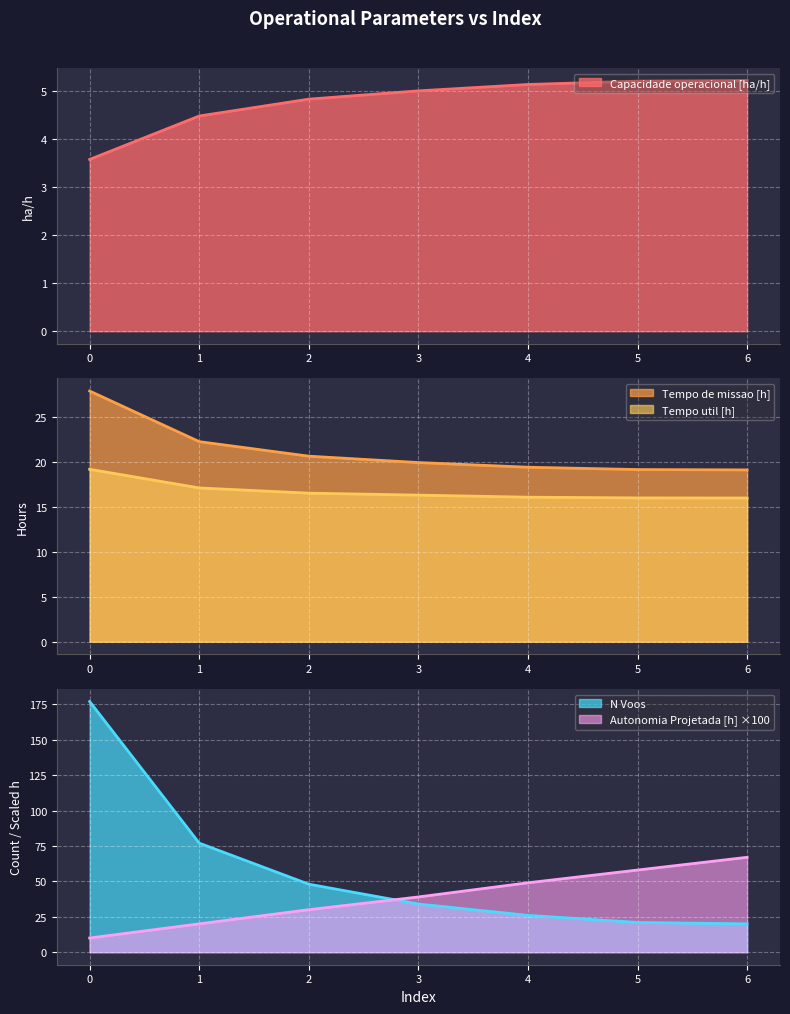

The value of Tempo de missao [h] at 3 is 28.5. True or false?

False